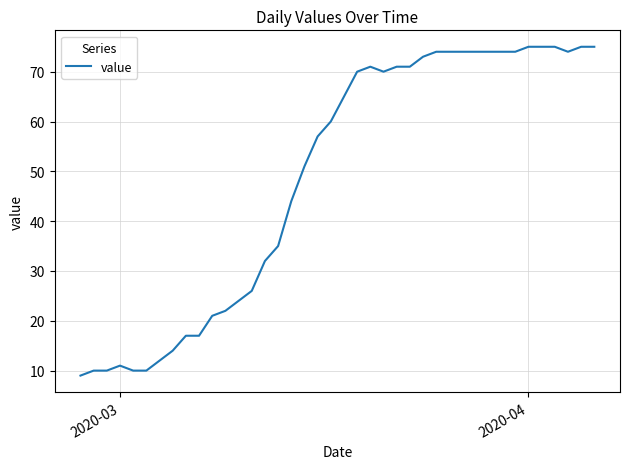

What is the greatest value displayed?

75